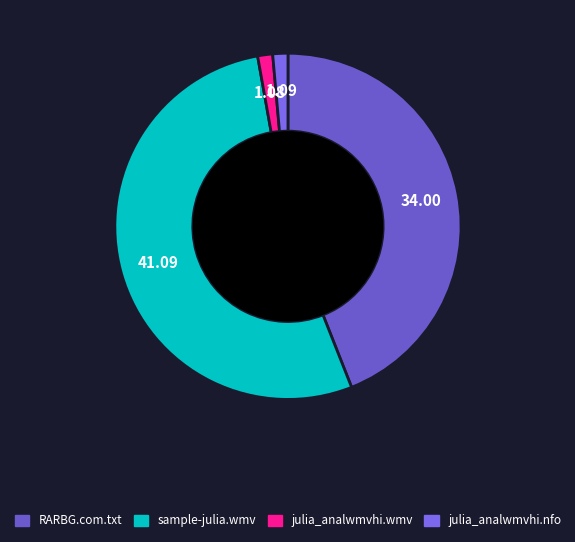

Is there a majority slice in this chart?

Yes